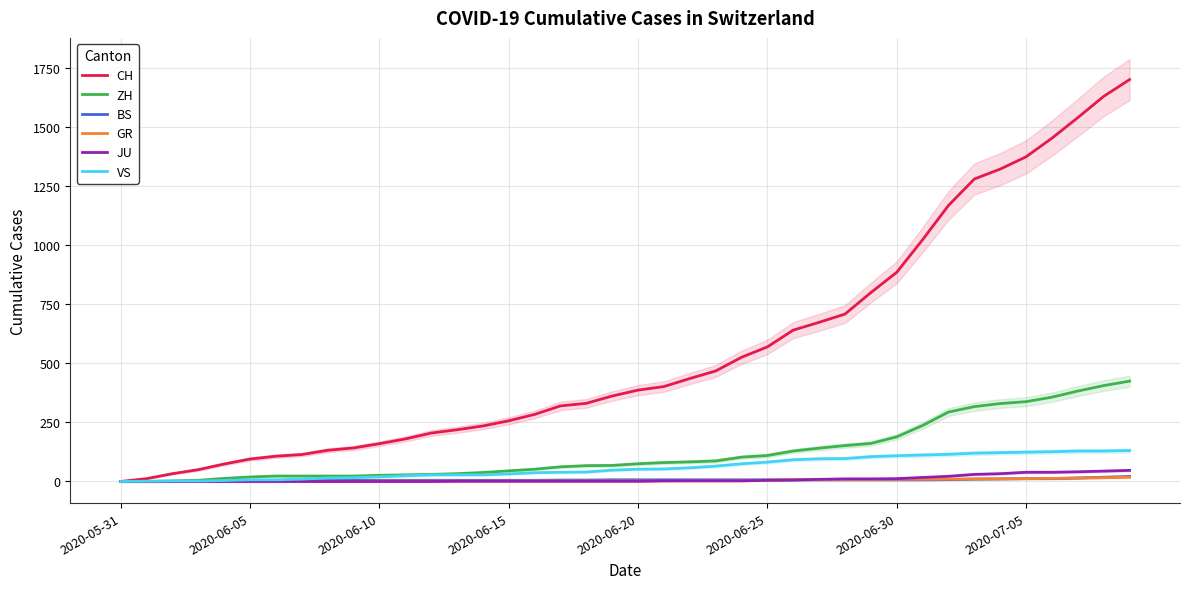

What is the highest value of the CH series?

1702